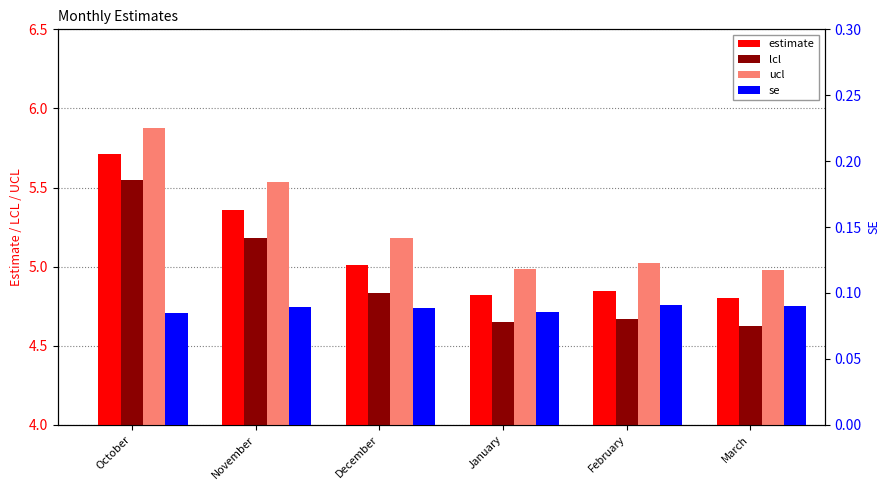

Is the value of lcl at December greater than the value of estimate at October?

No